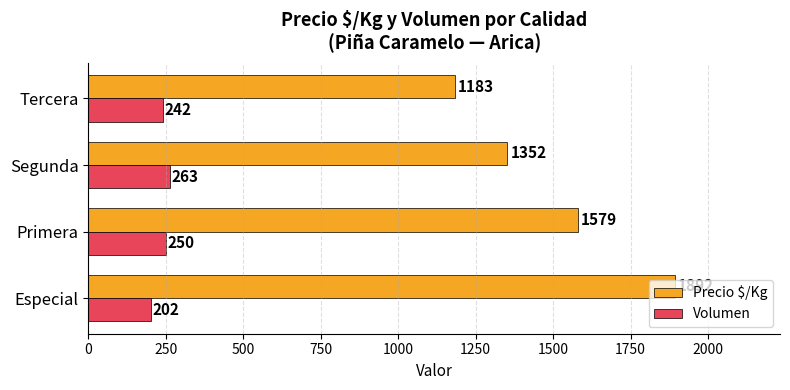

What is the sum of all Precio $/Kg values?

6006